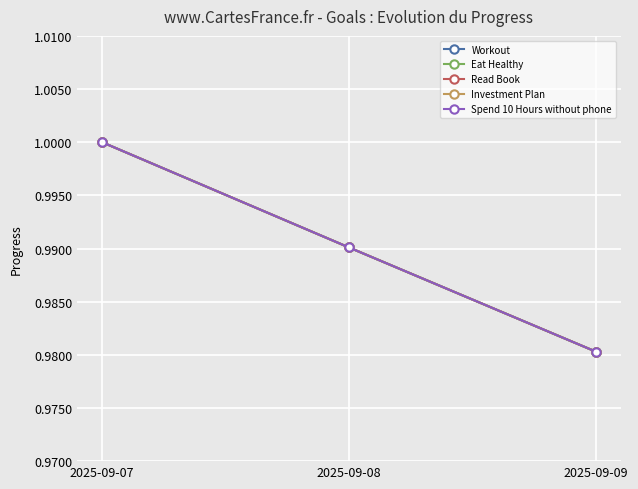

Is this an area chart (filled region under the line)?

No